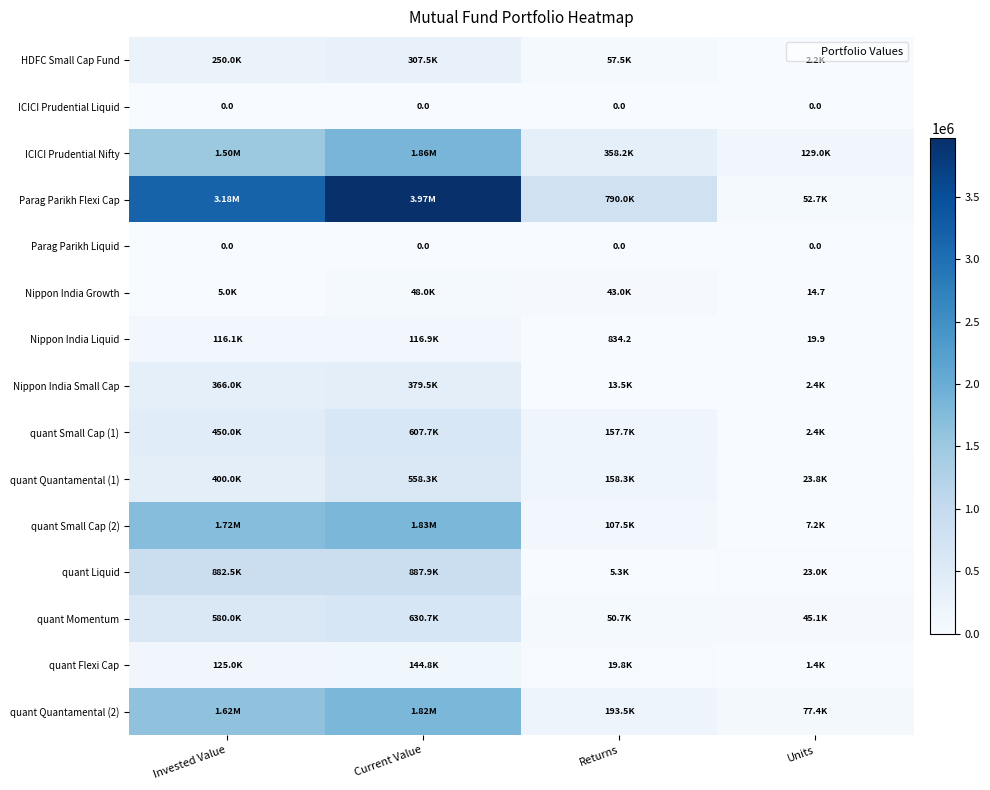

What is the spread (max minus min) of values at Returns?

790004.0